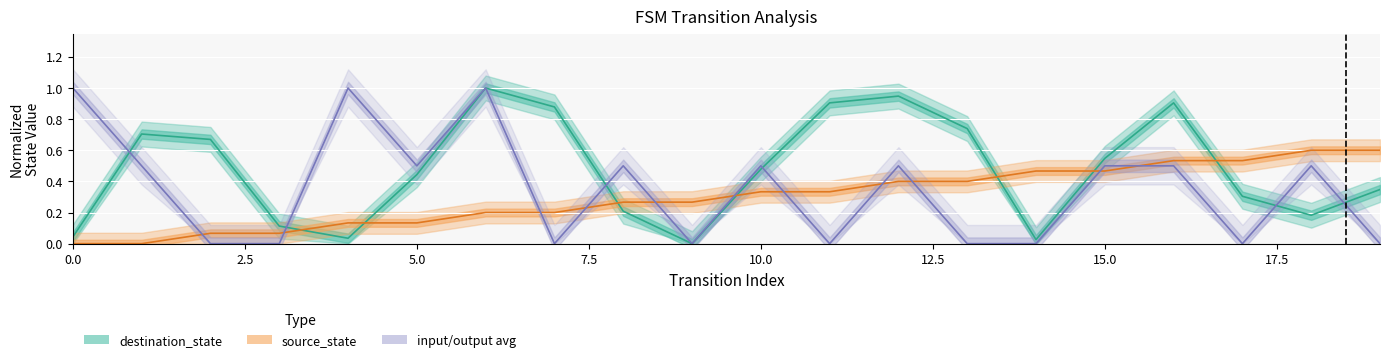

How many interior local valleys does the input/output avg series have?

5